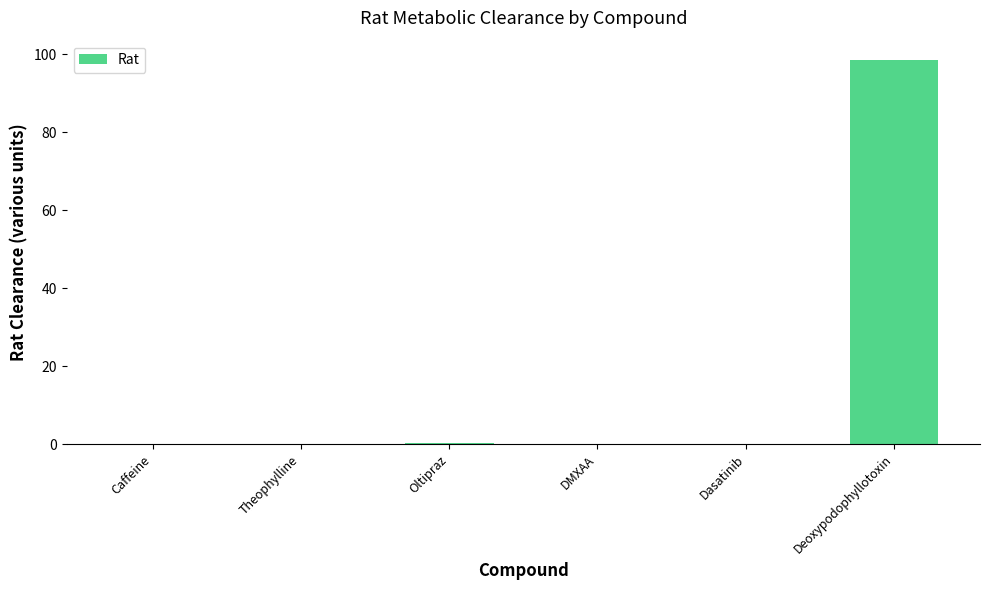

Which has a higher value, Deoxypodophyllotoxin or Theophylline?

Deoxypodophyllotoxin